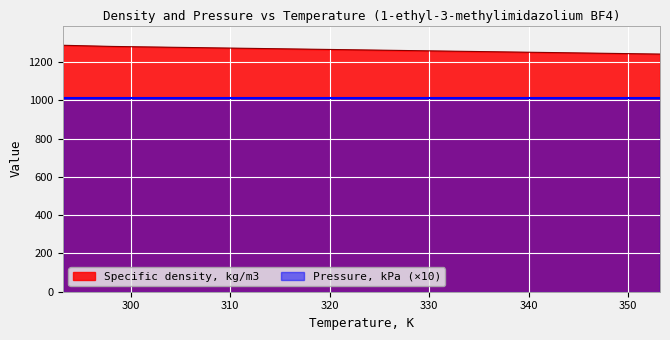

How many data points are less than 1277?

9